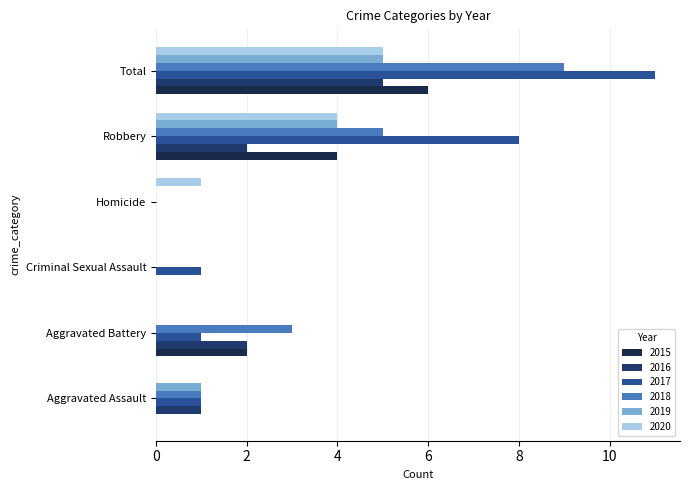

What is the sum of all 2016 values?

10